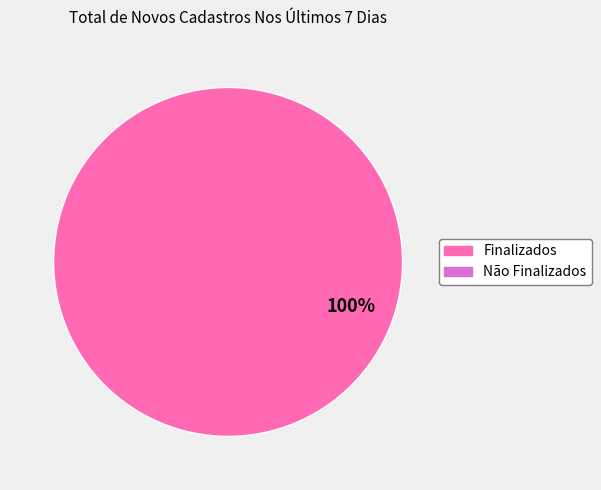

Does any single category account for the majority?

Yes